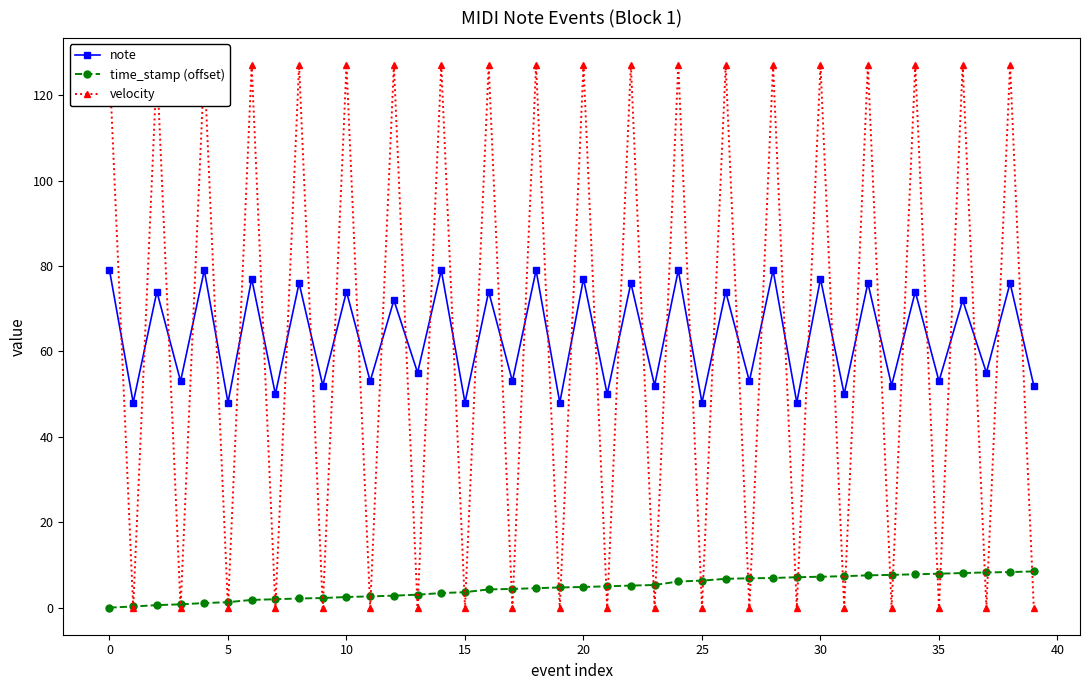

Which series has the largest range (max minus min)?

velocity